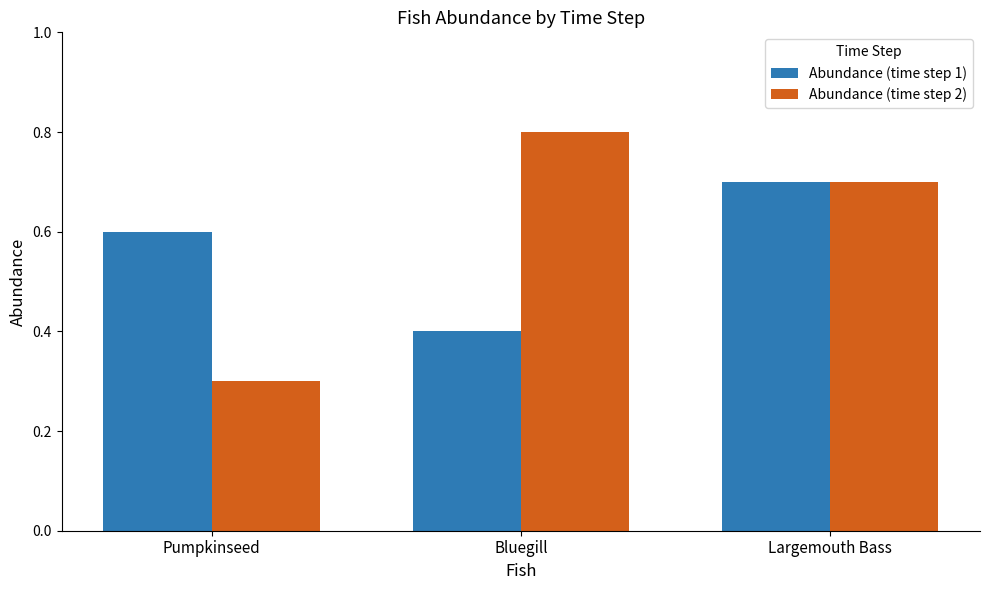

How many series are shown in this chart?

2